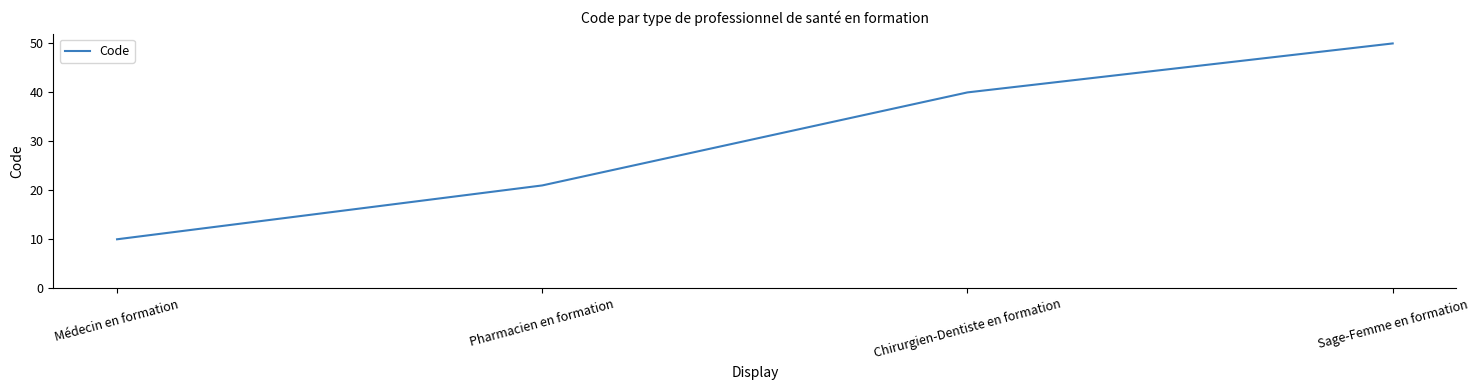

Count the values in the range 21 to 50.

3